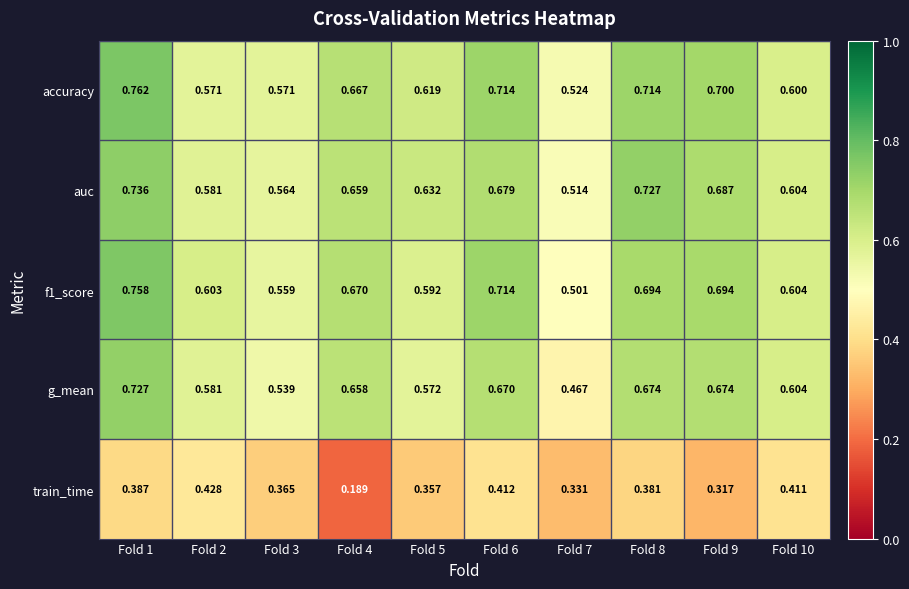

Which series changed the most between Fold 4 and Fold 8?

train_time